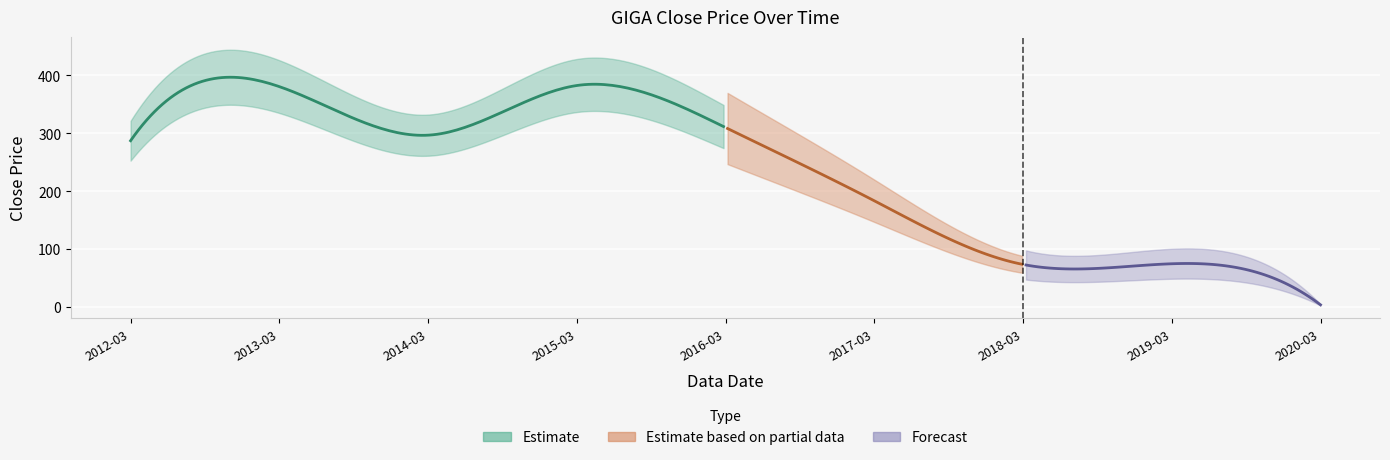

What is the average value?

221.1